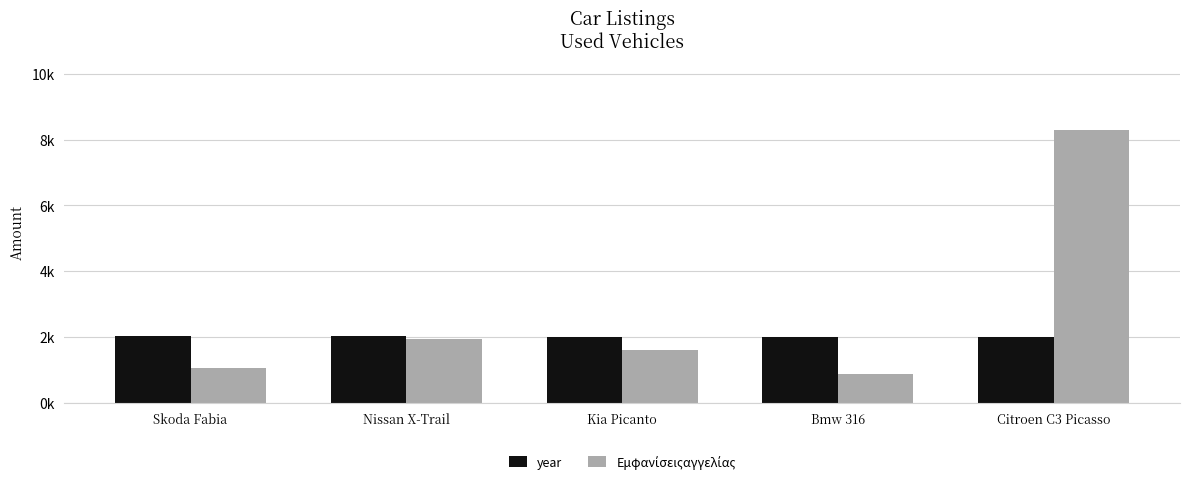

What is the sum of the year values at Skoda Fabia and Kia Picanto?

4030